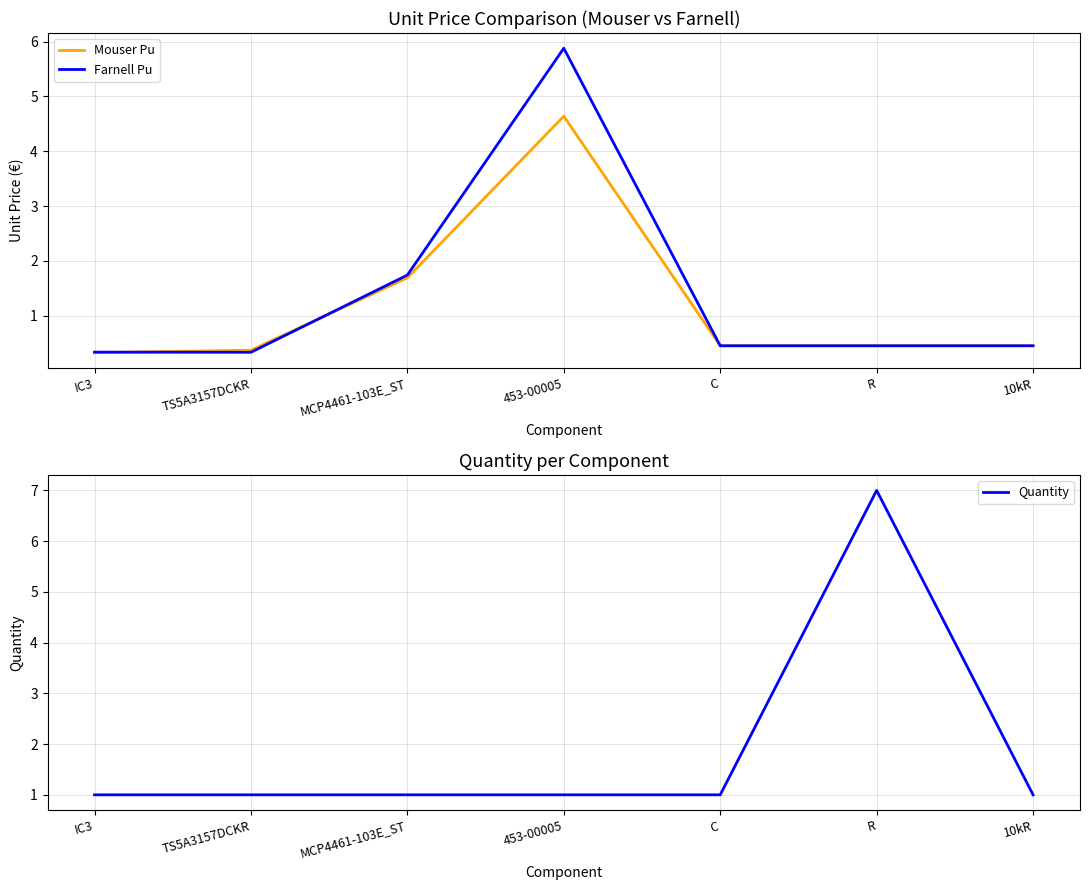

How many interior local peaks does the Farnell Pu series have?

1